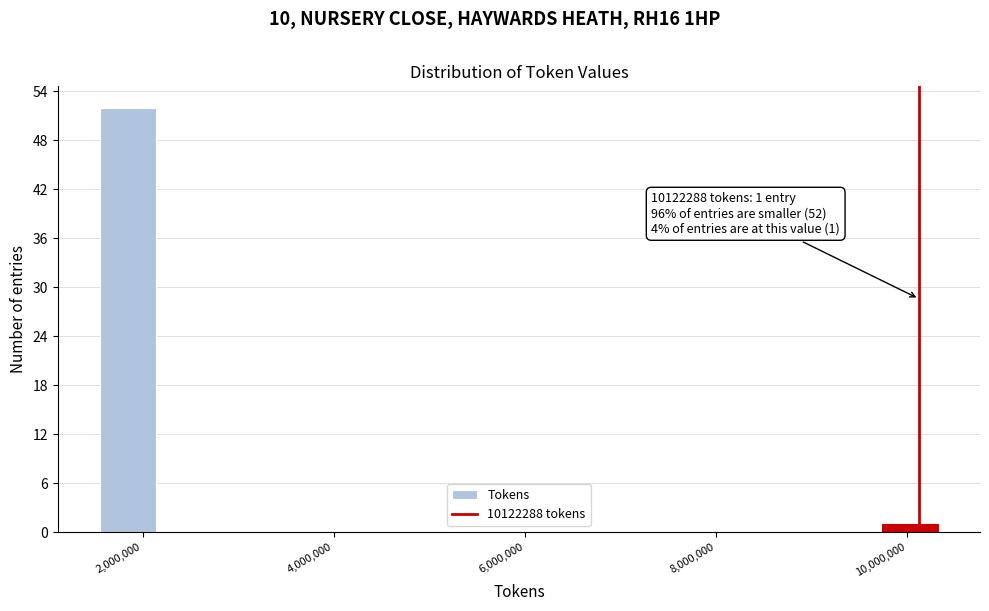

Around what value on the x-axis is the tallest bar? Give the approximate position of its centre, as read against the axis.

1800000